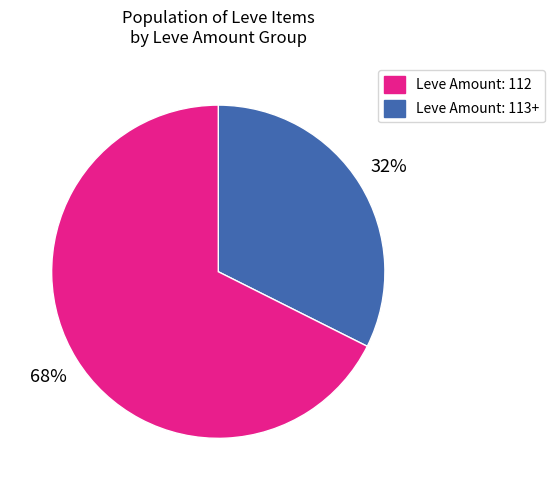

To the nearest percent, what is the average slice percentage?

50%